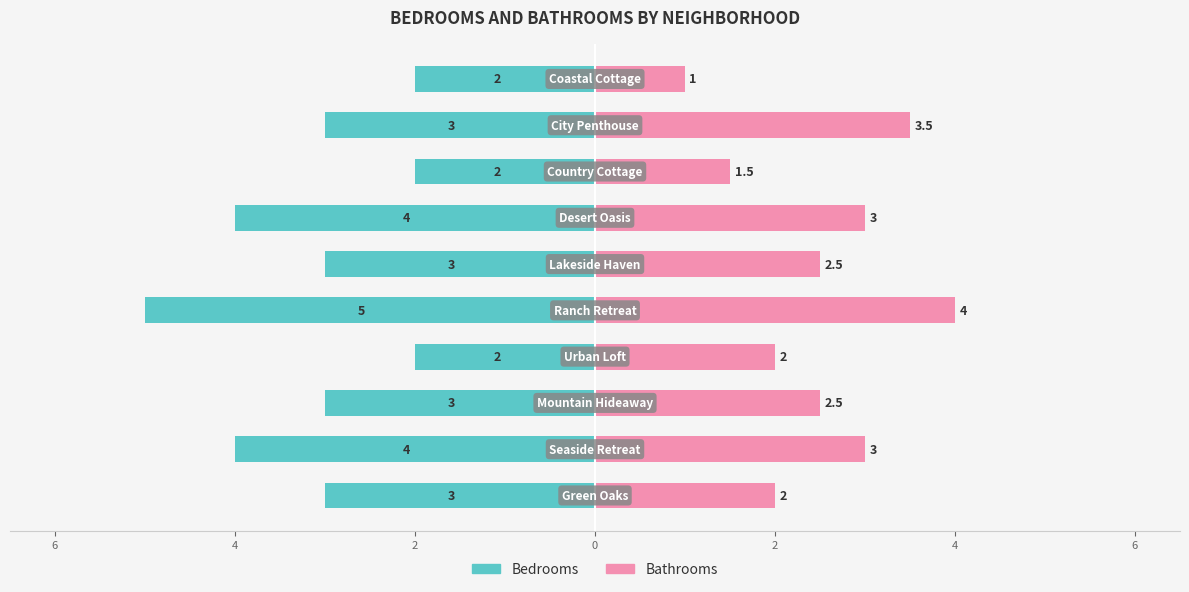

Between 6 and 9, which is larger?

9